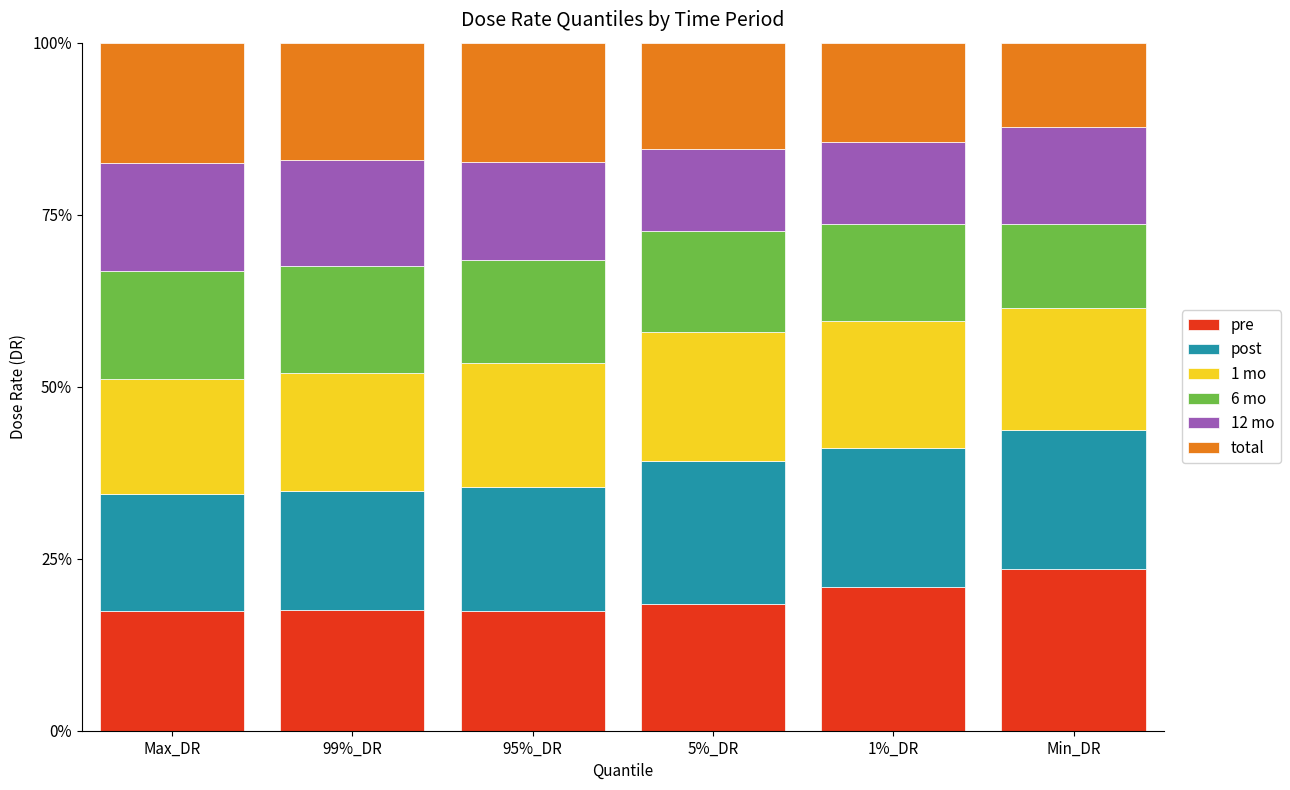

Between 99%_DR and 5%_DR, which series saw the biggest shift?

12 mo